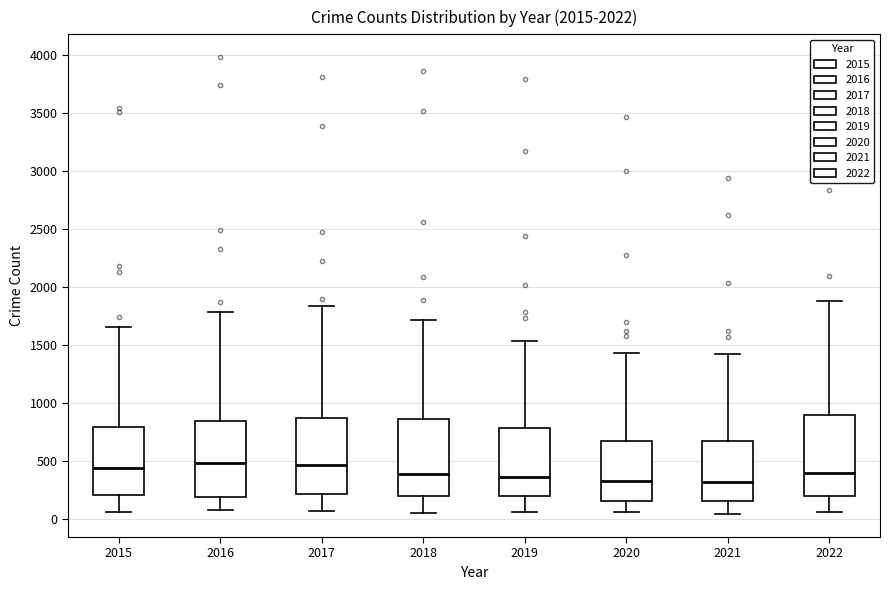

Reading left to right, read every box against the y-axis: the position of its median line, the range the box covers, and the ends of its whiskers. The values are not printed on the chart, so give them approximately, as read against the axis.

2015: median 450, box 200 to 800, whiskers 50 to 1650
2016: median 500, box 200 to 850, whiskers 100 to 1800
2017: median 450, box 200 to 850, whiskers 50 to 1850
2018: median 400, box 200 to 850, whiskers 50 to 1700
2019: median 350, box 200 to 800, whiskers 50 to 1550
2020: median 350, box 150 to 650, whiskers 50 to 1450
2021: median 300, box 150 to 650, whiskers 50 to 1400
2022: median 400, box 200 to 900, whiskers 50 to 1900